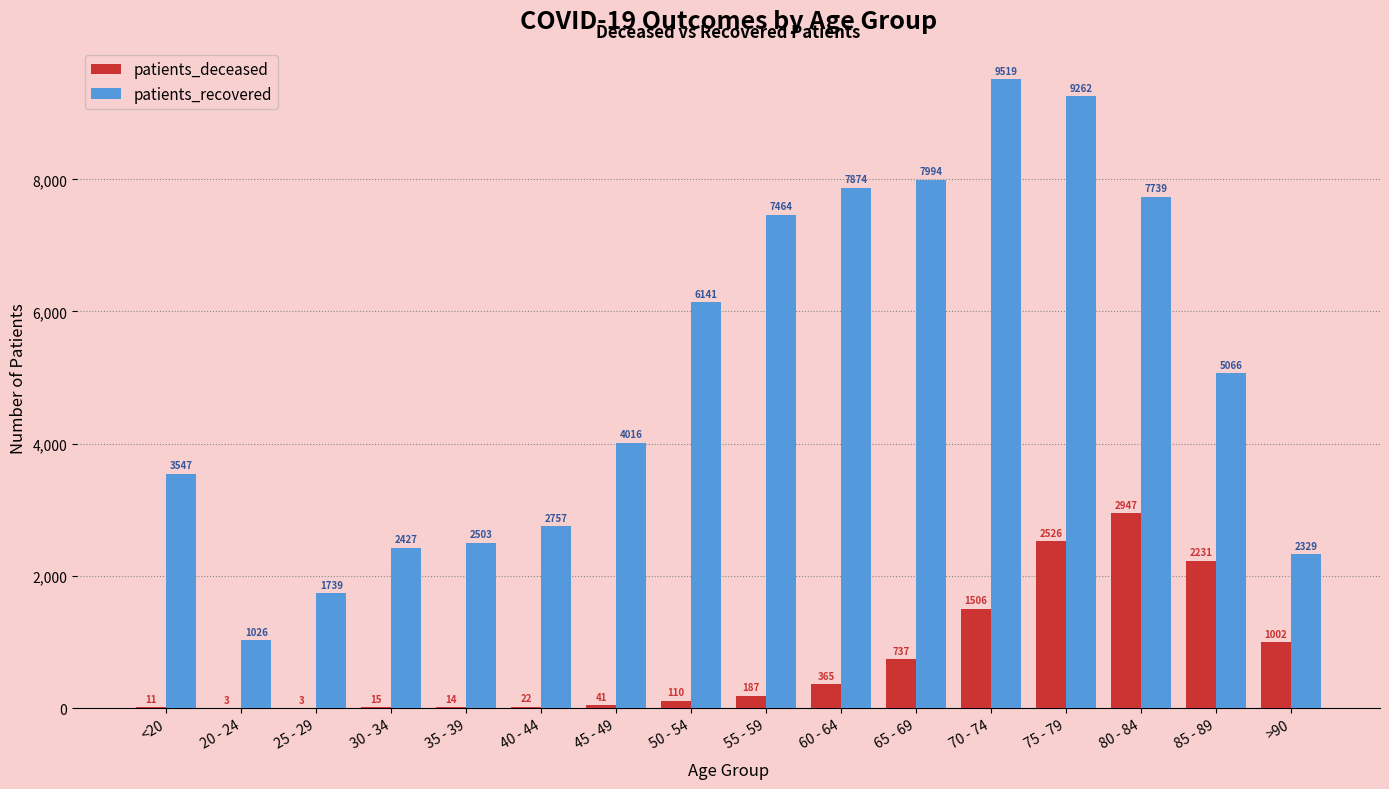

Reading left to right, extract all data points from this chart.

patients_deceased: 11	3	3	15	14	22	41	110	187	365	737	1506	2526	2947	2231	1002
patients_recovered: 3547	1026	1739	2427	2503	2757	4016	6141	7464	7874	7994	9519	9262	7739	5066	2329